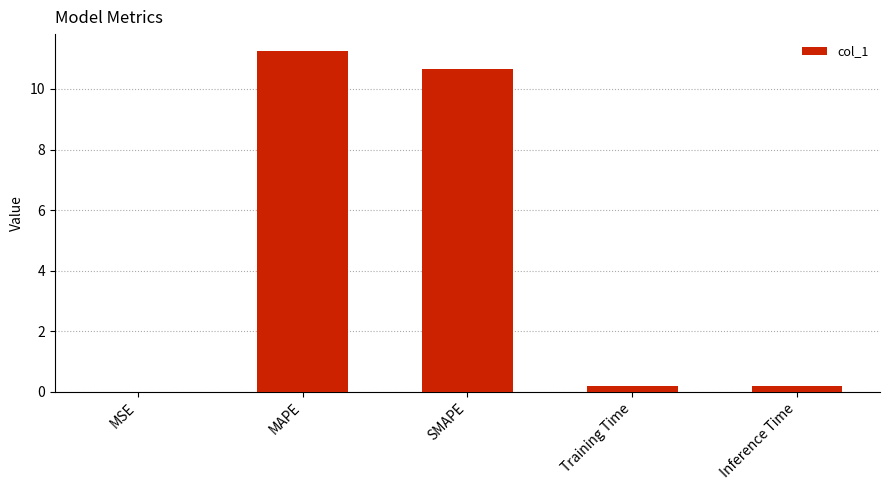

True or false: the data shows 0.0 at MSE.

True